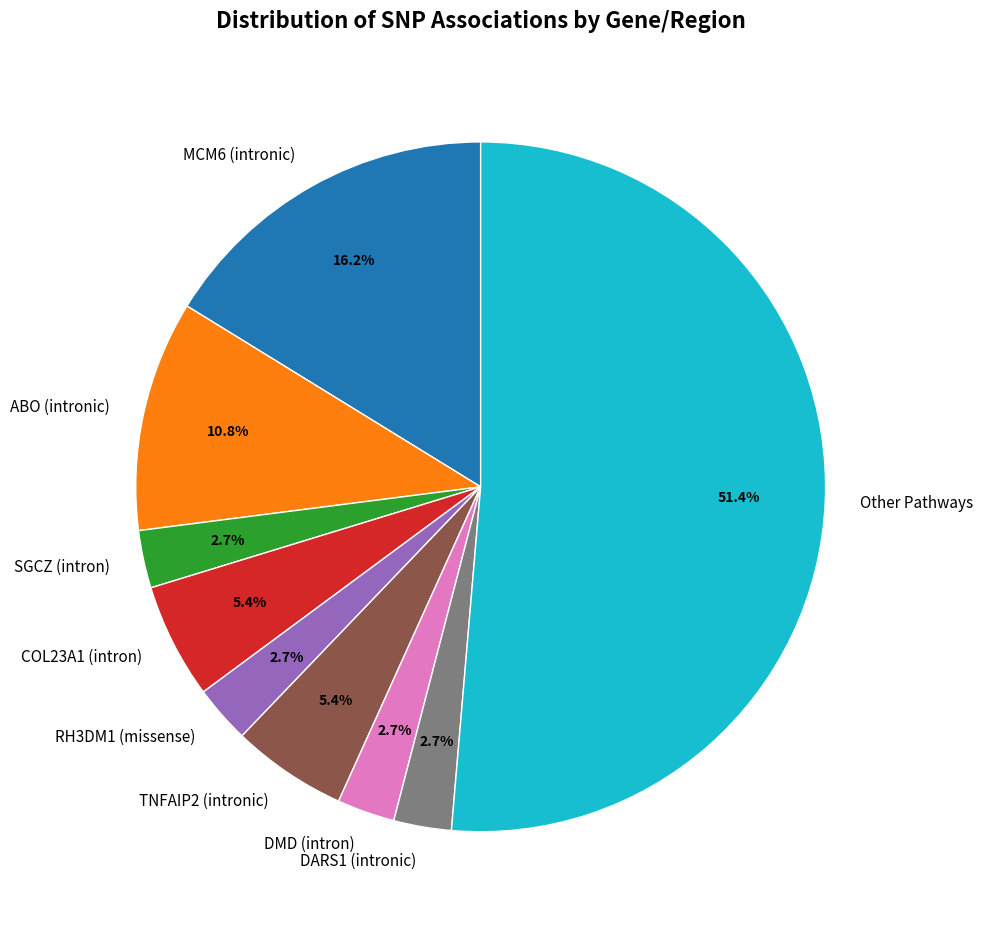

To the nearest percent, what is the average slice percentage?

11%